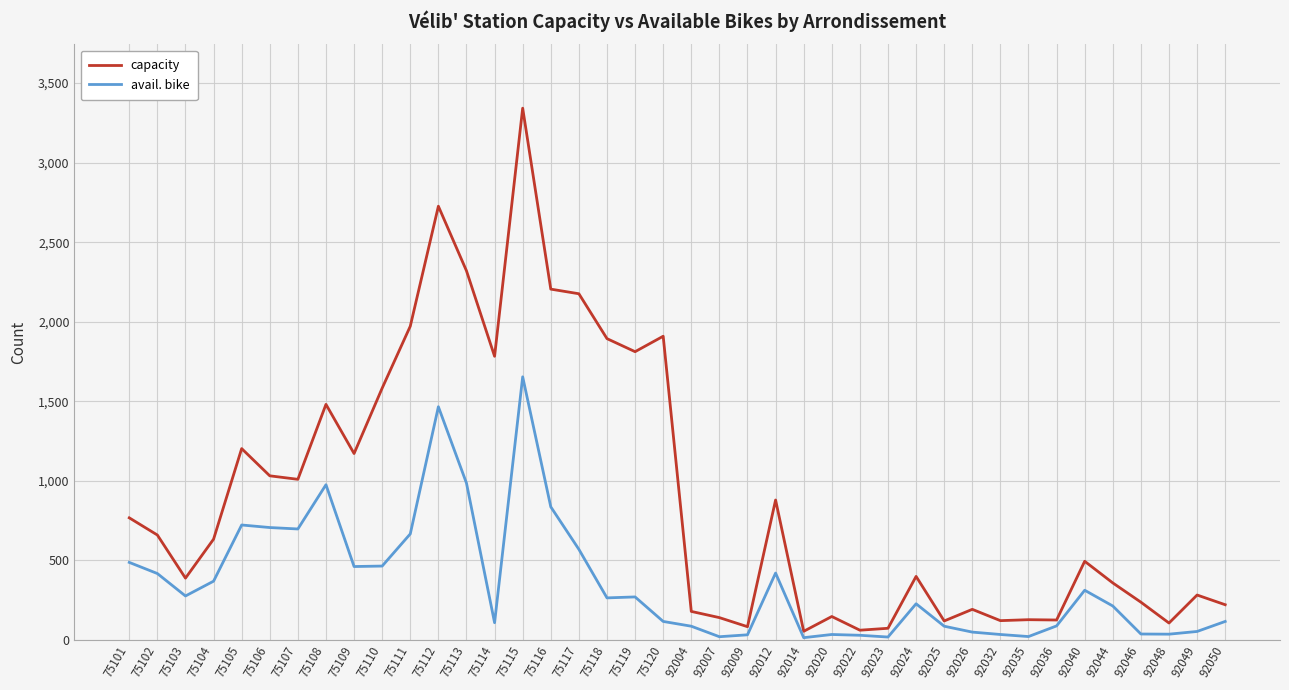

True or false: avail. bike and capacity cross at least once.

False